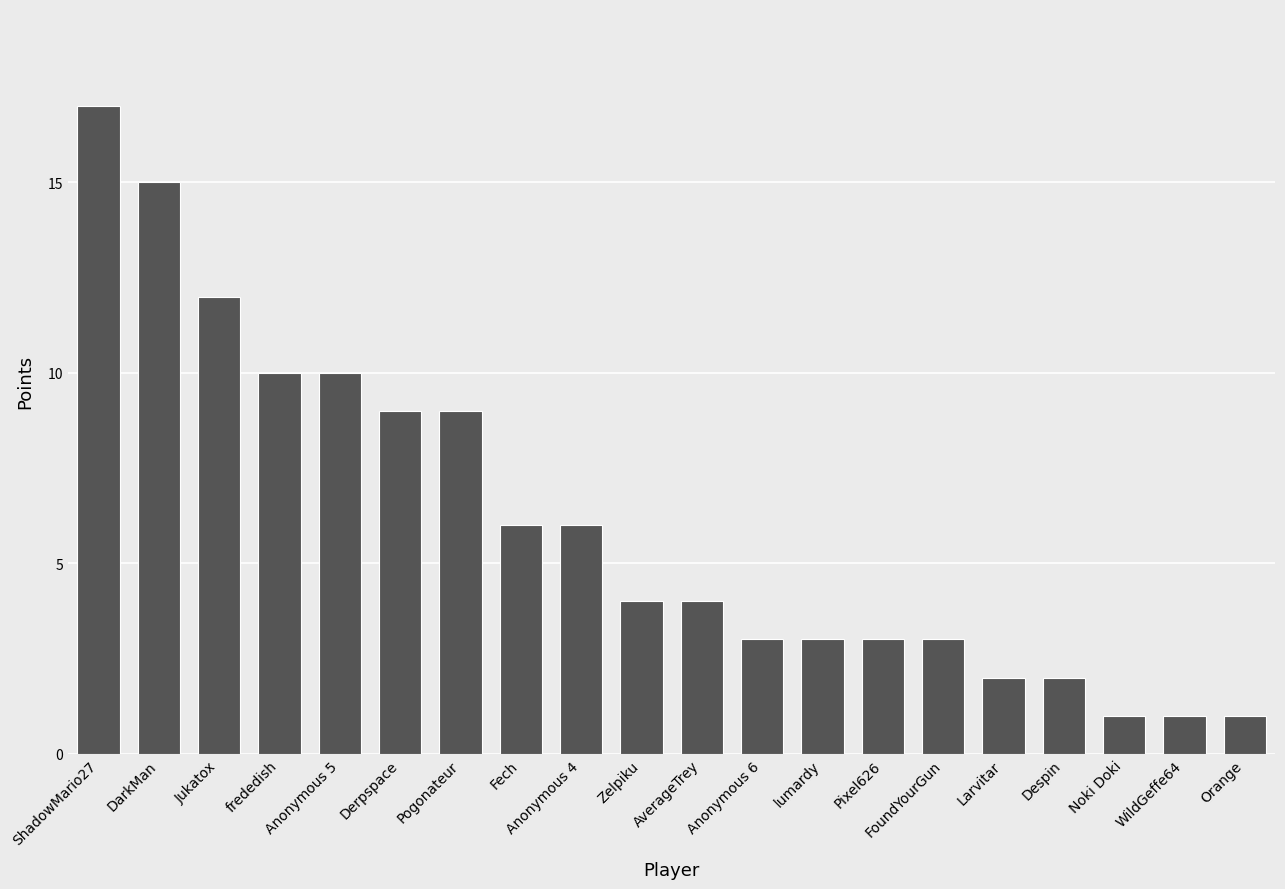

Does the chart contain stacked bars?

No